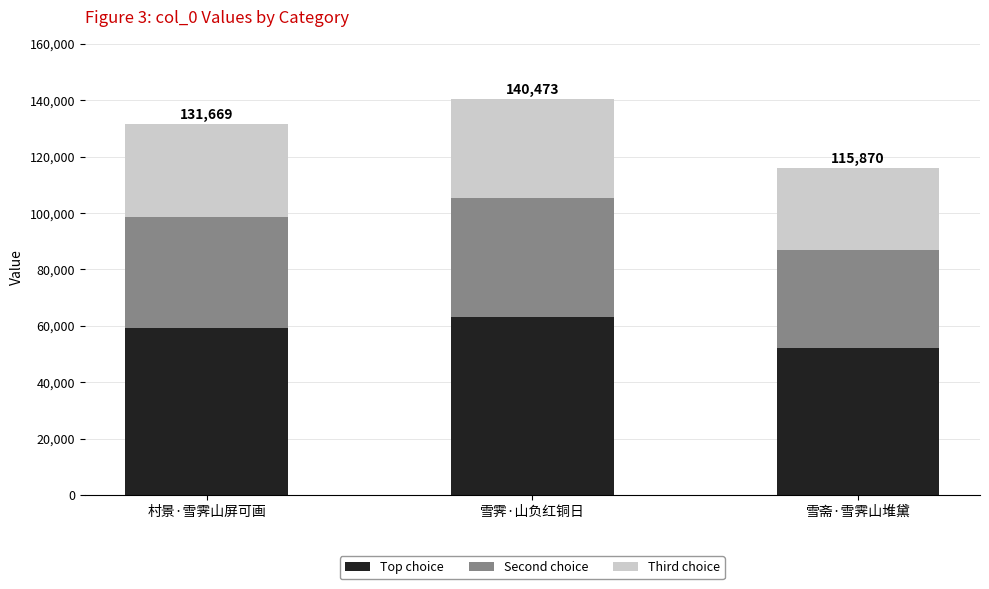

What is the total value across all series at 村景·雪霁山屏可画?

131669.0